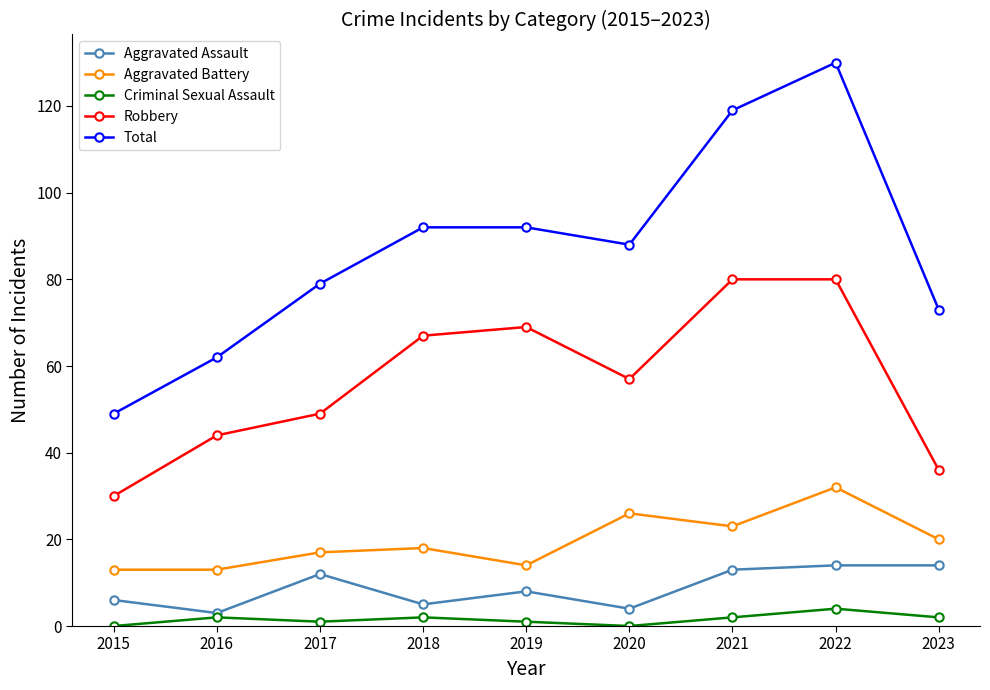

Reading left to right, list all the values displayed in this chart.

Aggravated Assault: 6	3	12	5	8	4	13	14	14
Aggravated Battery: 13	13	17	18	14	26	23	32	20
Criminal Sexual Assault: 0	2	1	2	1	0	2	4	2
Robbery: 30	44	49	67	69	57	80	80	36
Total: 49	62	79	92	92	88	119	130	73